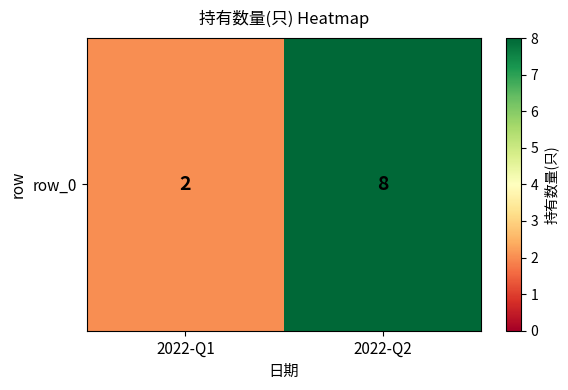

How many data points does each series have?

2